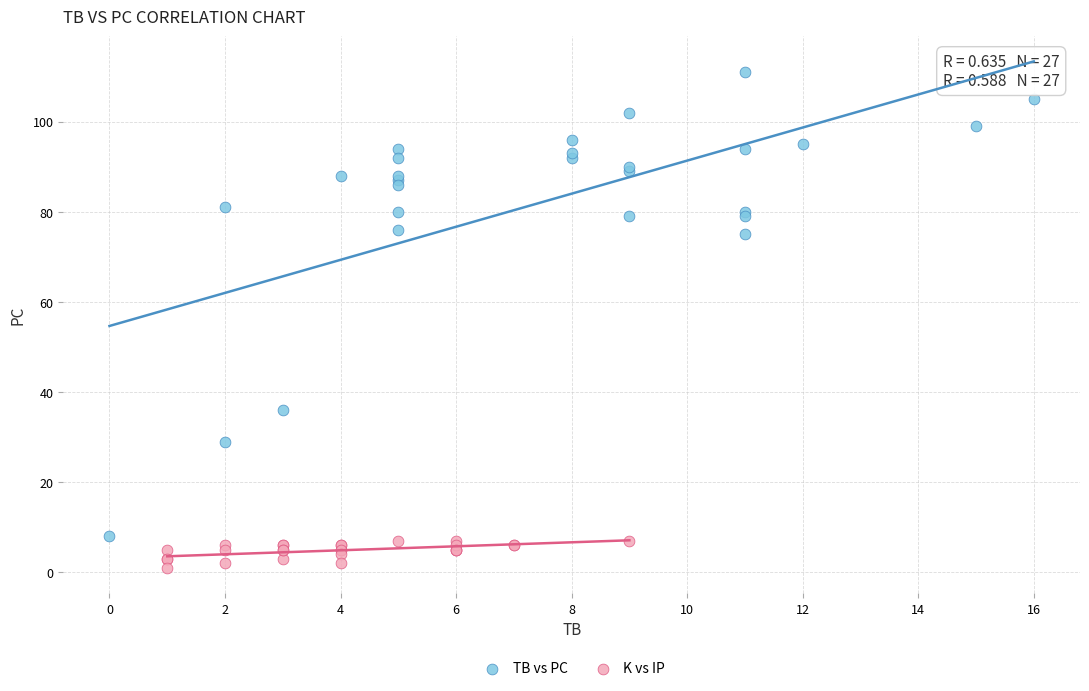

Which series contains the lowest Y value?

K vs IP